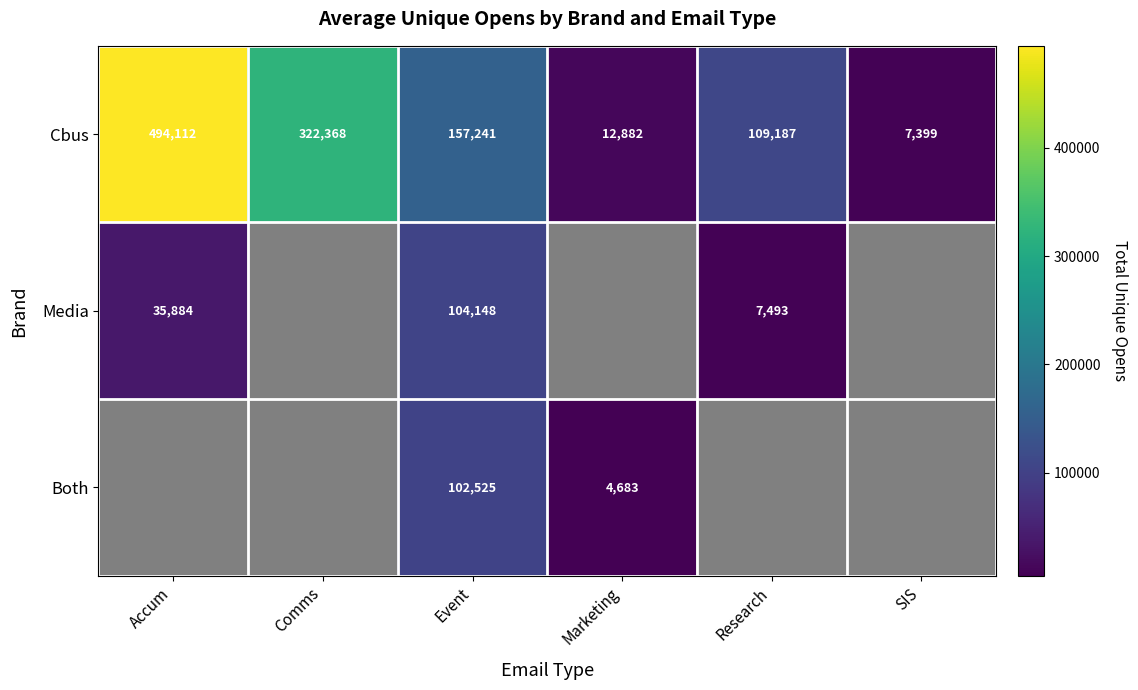

At which label does Cbus reach its peak?

Accum